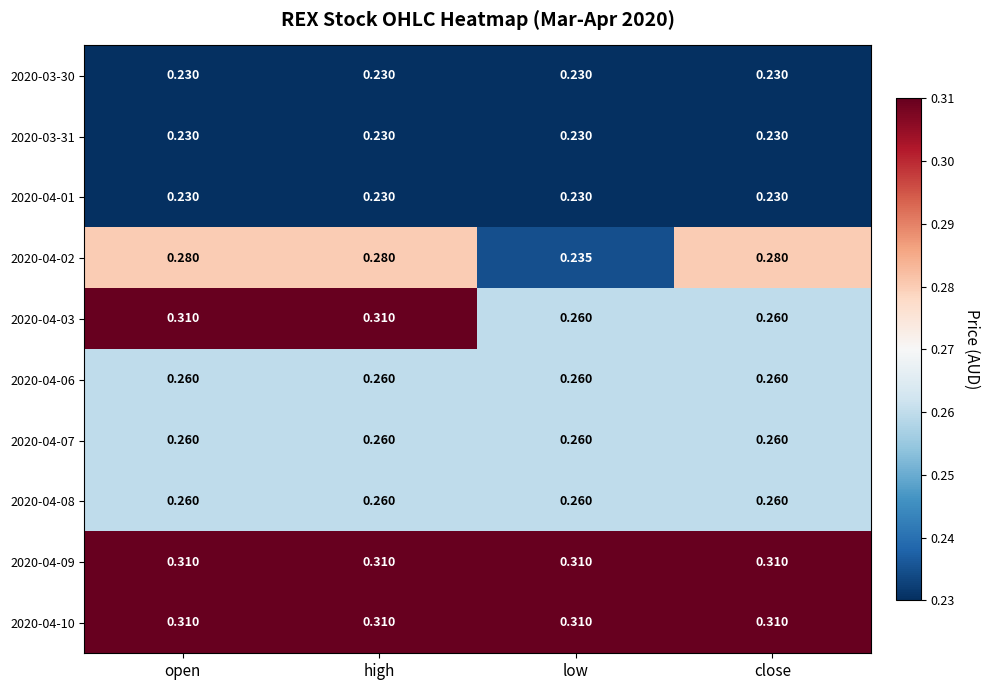

How many distinct data groups are displayed?

10